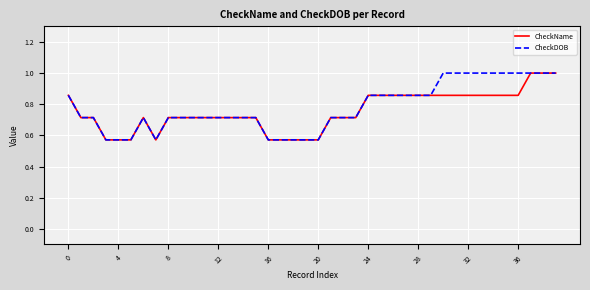

What is the maximum value for CheckName?

1.0